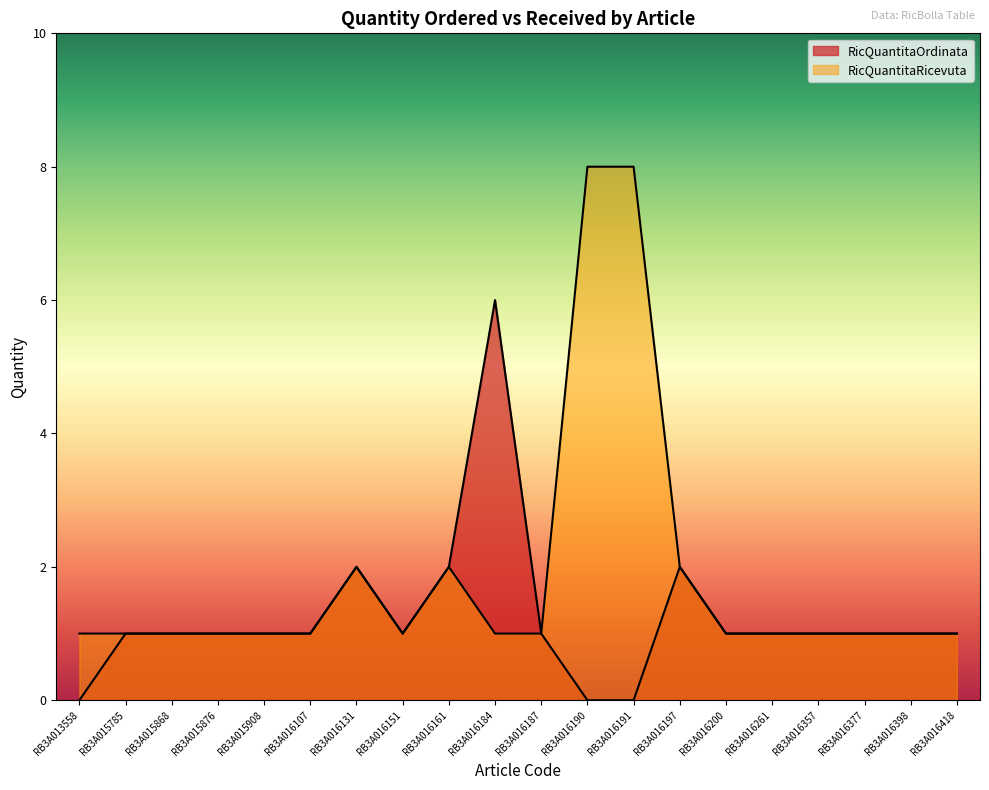

At which category does RicQuantitaOrdinata reach its first local valley?

RB3A016151